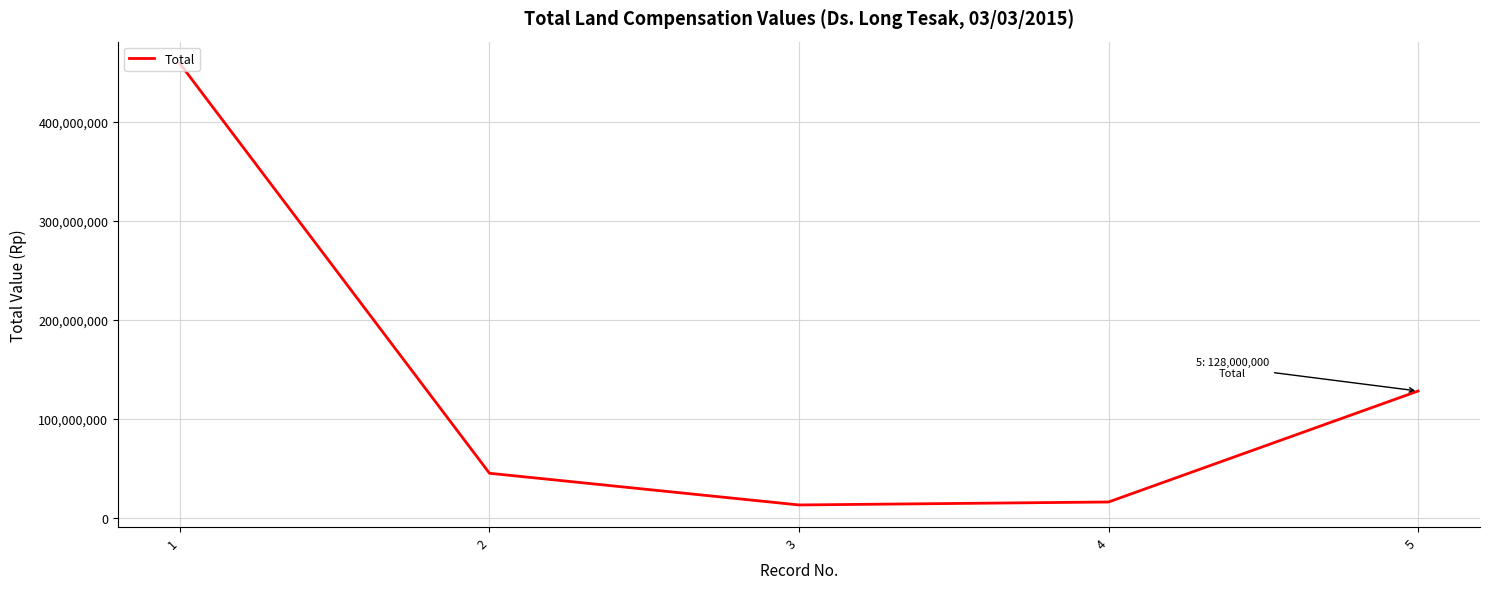

What is the greatest value displayed?

458450000